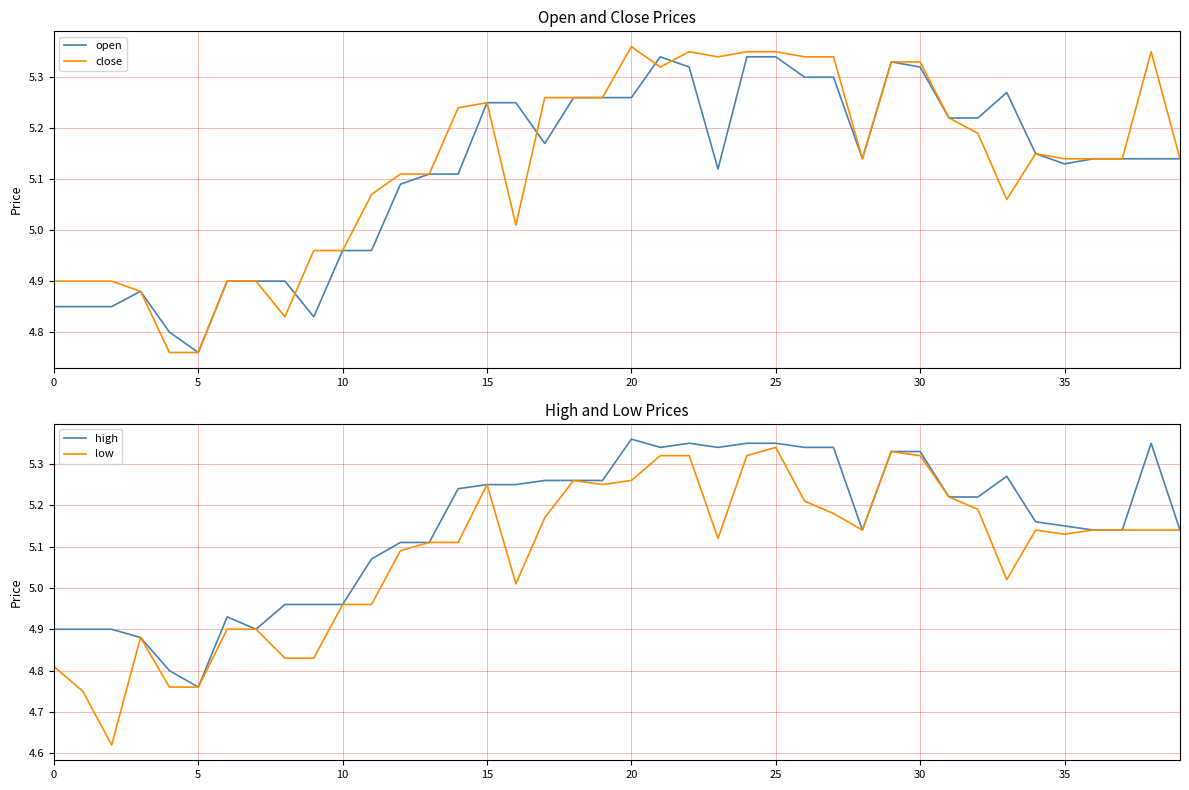

What is the average value of the low series?

5.1